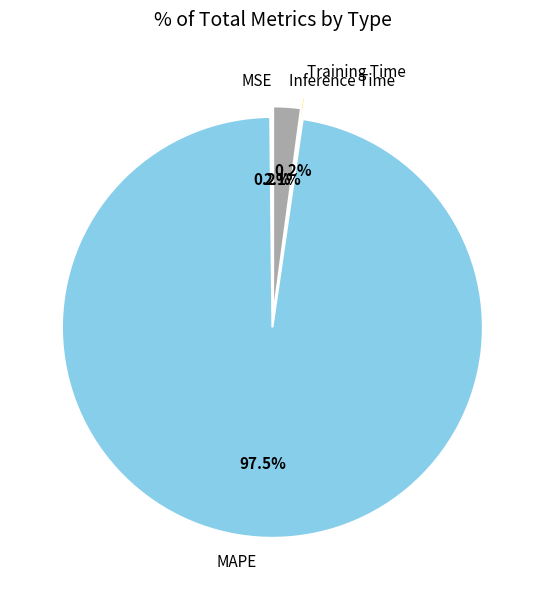

How much of the chart is everything except MAPE?

2.5%